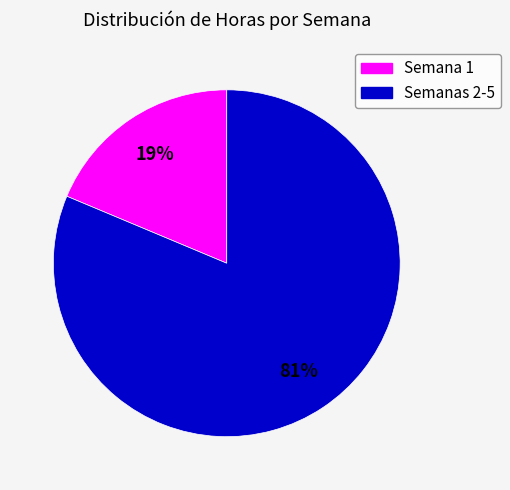

How many segments does this pie chart have?

2